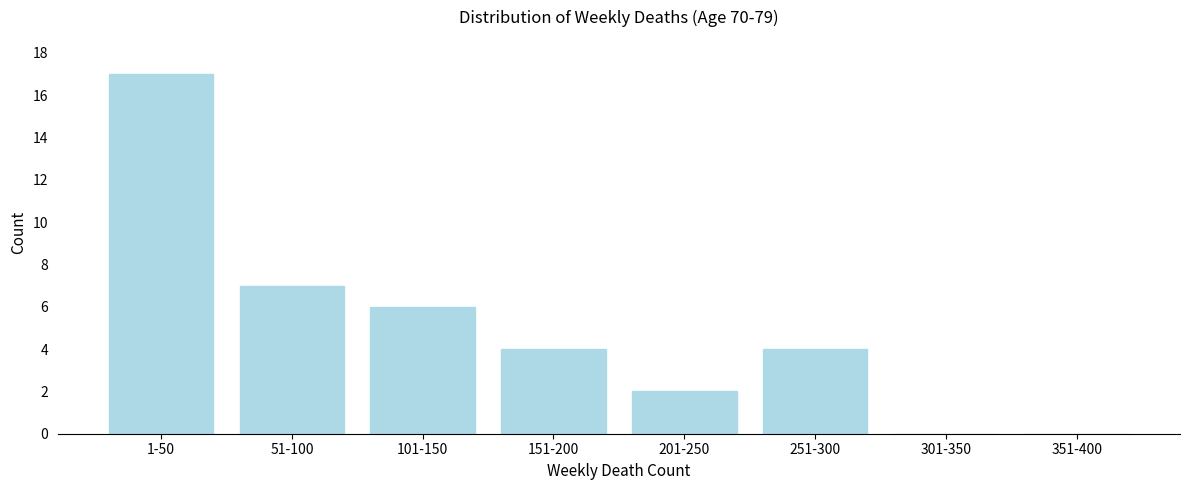

Reading left to right, list all the values displayed in this chart.

1-50=17	51-100=7	101-150=6	151-200=4	201-250=2	251-300=4	301-350=0	351-400=0